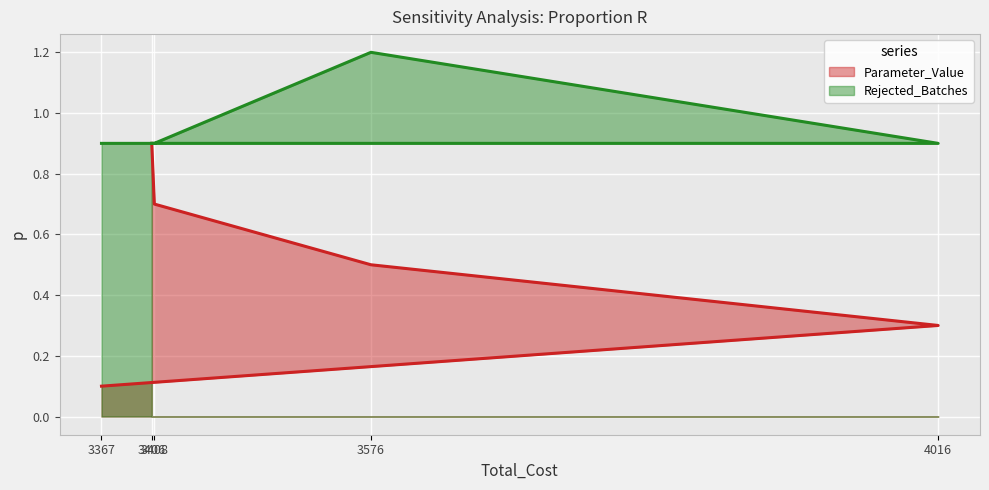

What is the label of the 5th point from the right?

3367